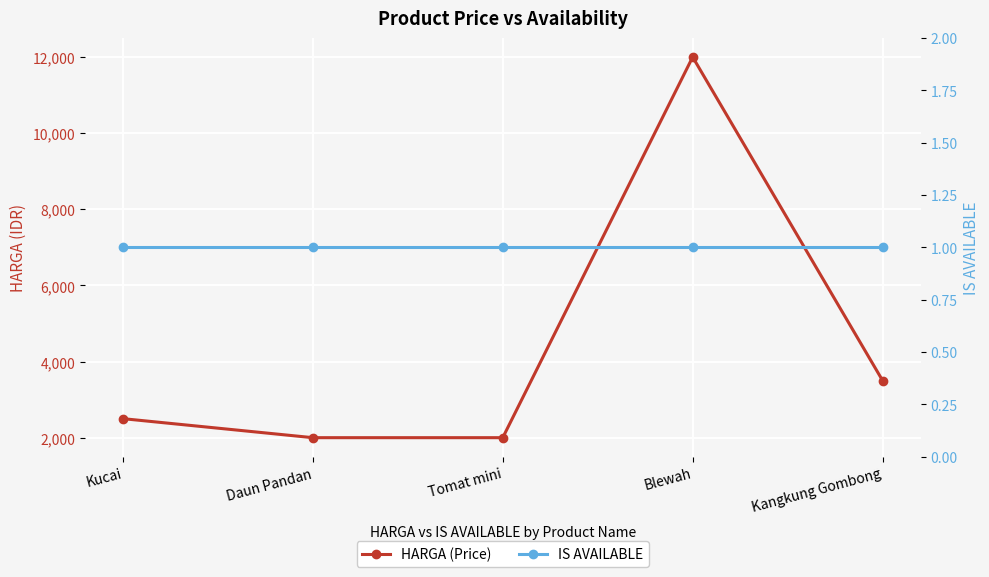

True or false: IS AVAILABLE has more than 0 interior local peaks.

False